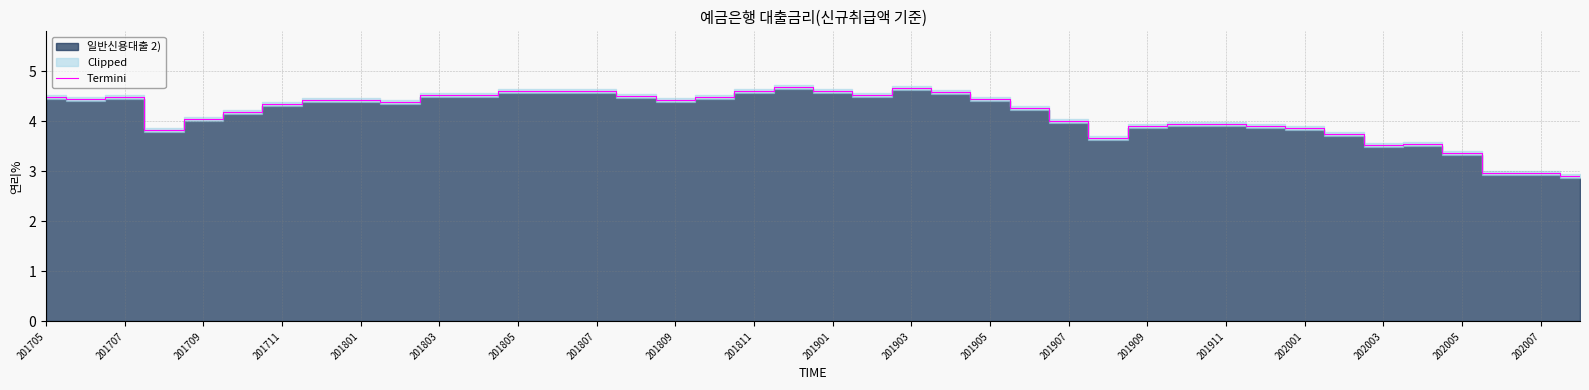

What is the maximum value shown in the chart?

4.7